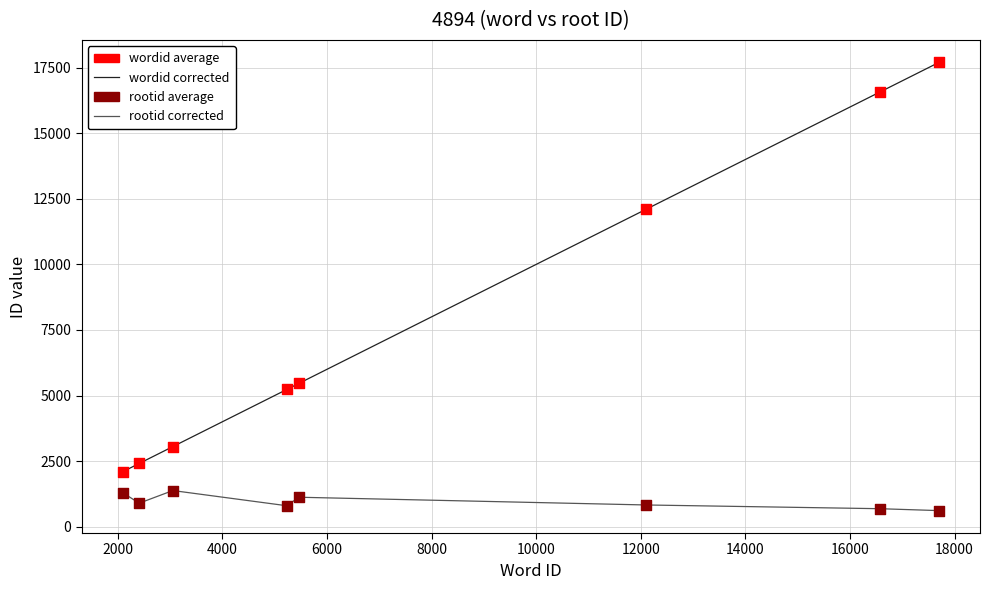

What is the smallest value displayed?

611